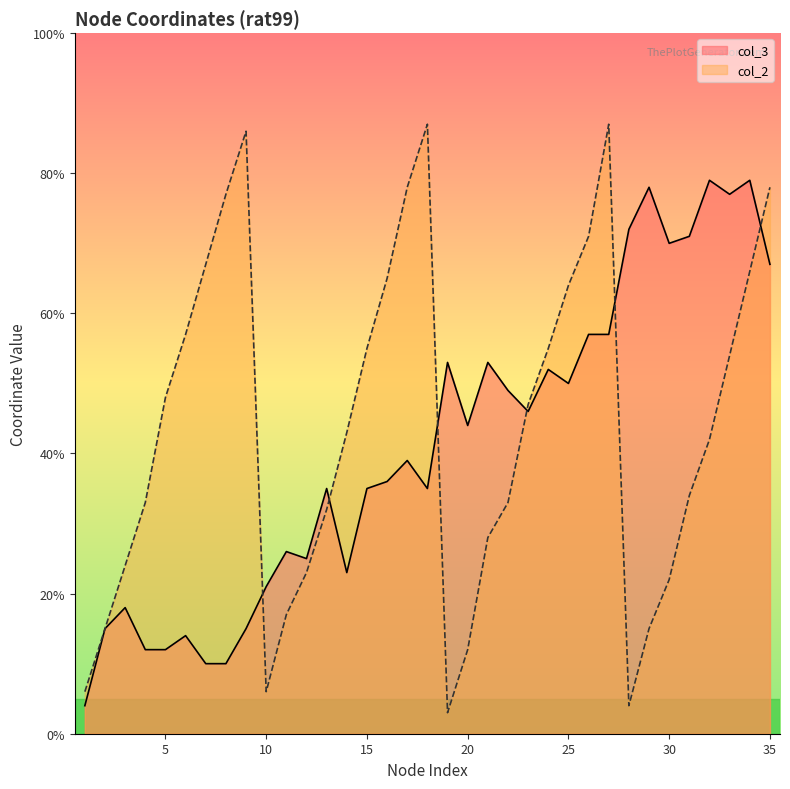

How many data points in col_3 are above 39?

17